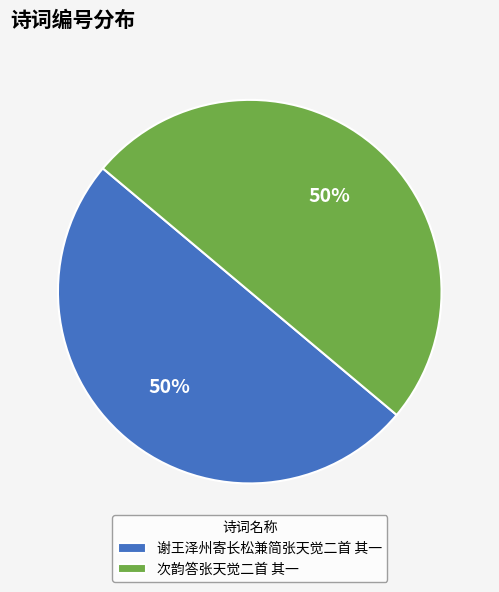

What percentage is the 次韵答张天觉二首 其一 slice, to the nearest percent?

50%